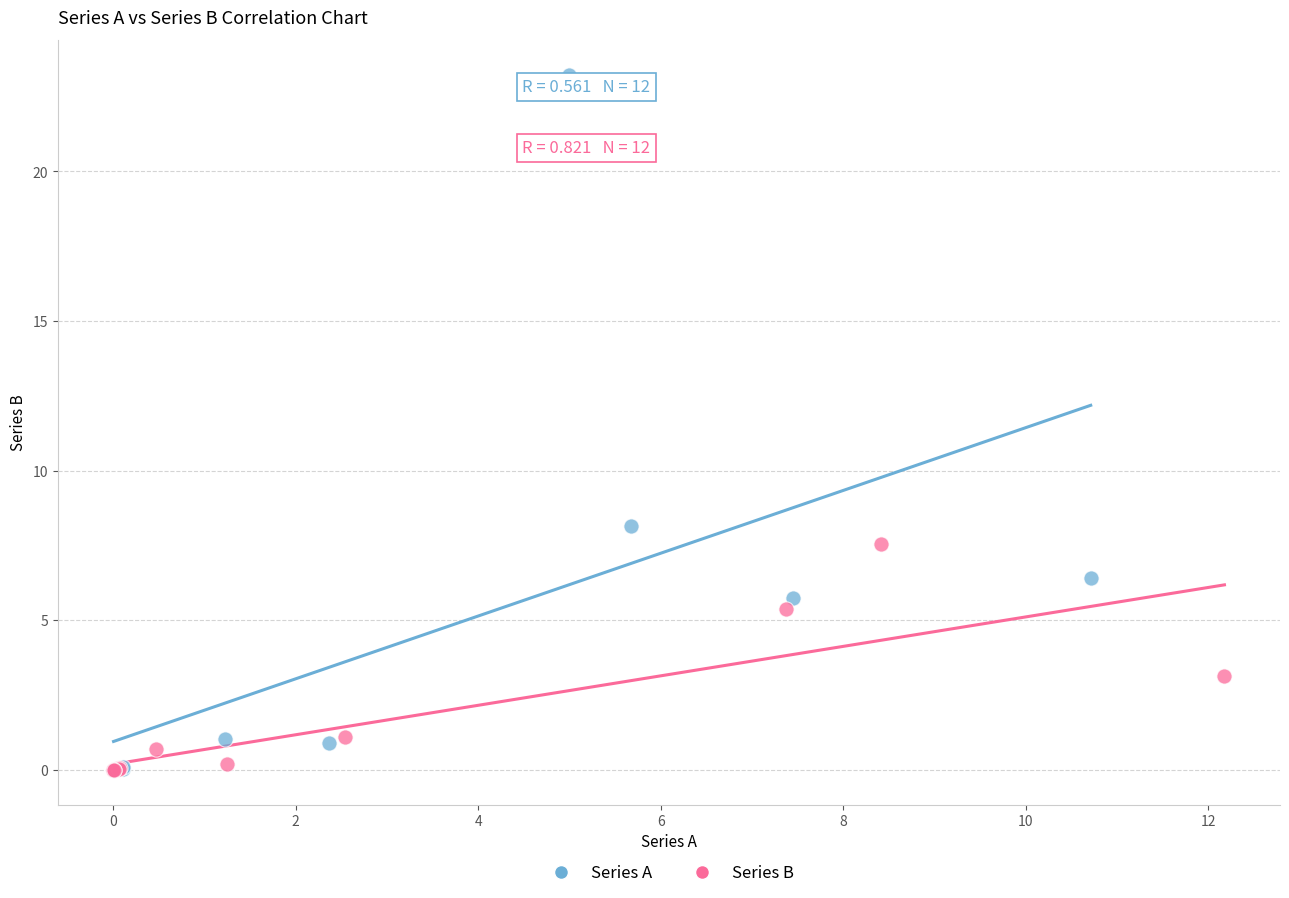

Which series reaches the maximum Y coordinate?

Series A